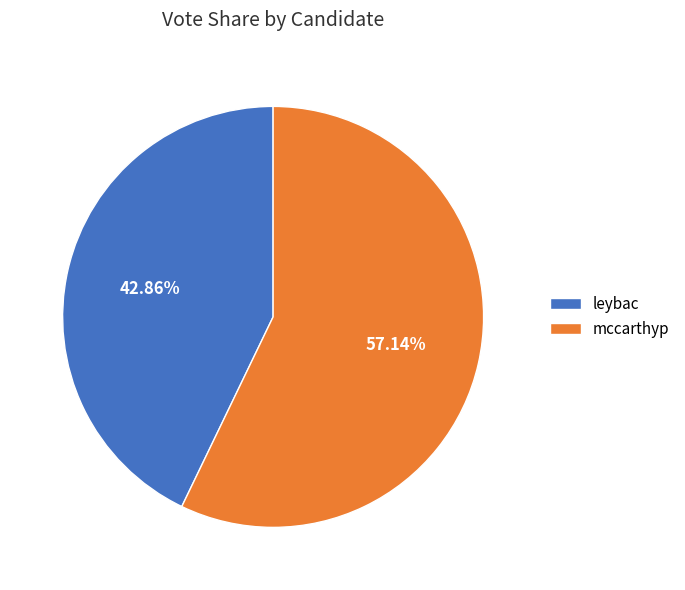

How many slices are in this pie chart?

2